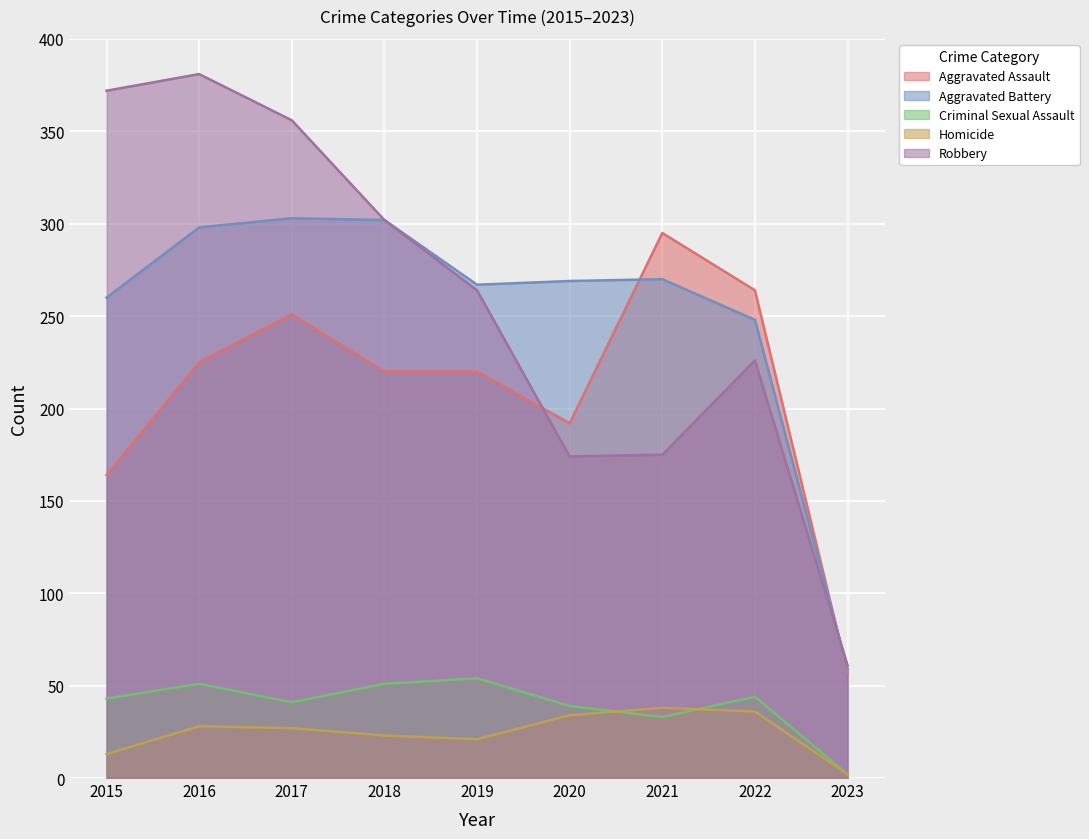

At which label does Criminal Sexual Assault reach its peak?

2019